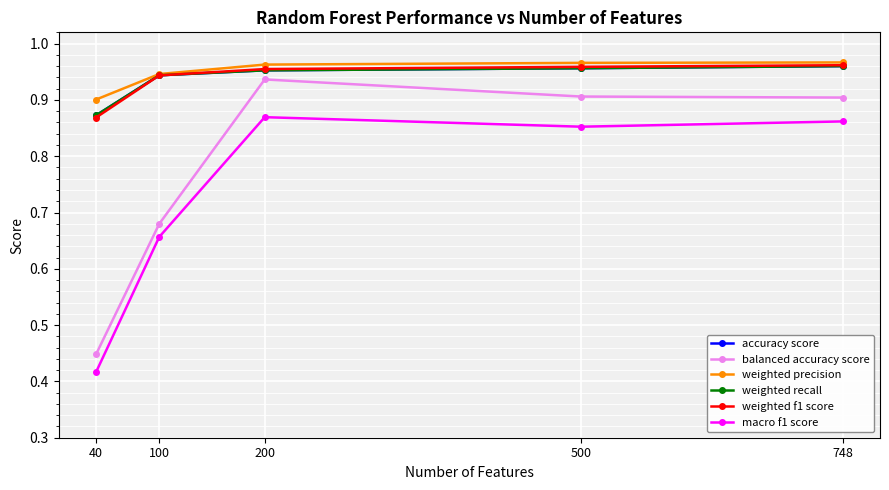

Reading left to right, transcribe all the data shown in this chart.

accuracy score: 40=0.9	100=0.9	200=1.0	500=1.0	748=1.0
balanced accuracy score: 40=0.4	100=0.7	200=0.9	500=0.9	748=0.9
weighted precision: 40=0.9	100=0.9	200=1.0	500=1.0	748=1.0
weighted recall: 40=0.9	100=0.9	200=1.0	500=1.0	748=1.0
weighted f1 score: 40=0.9	100=0.9	200=1.0	500=1.0	748=1.0
macro f1 score: 40=0.4	100=0.7	200=0.9	500=0.9	748=0.9